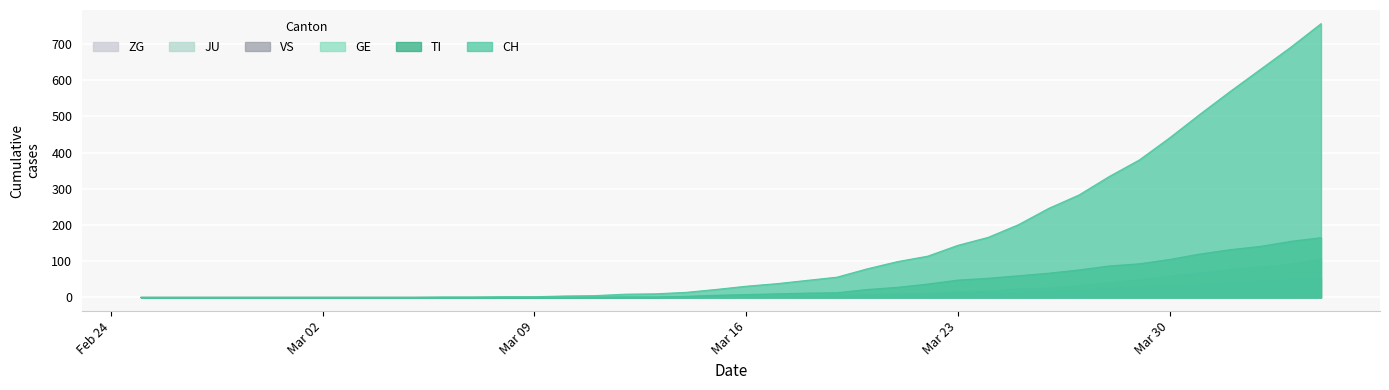

Which label corresponds to the smallest value in the chart?

2020-02-25